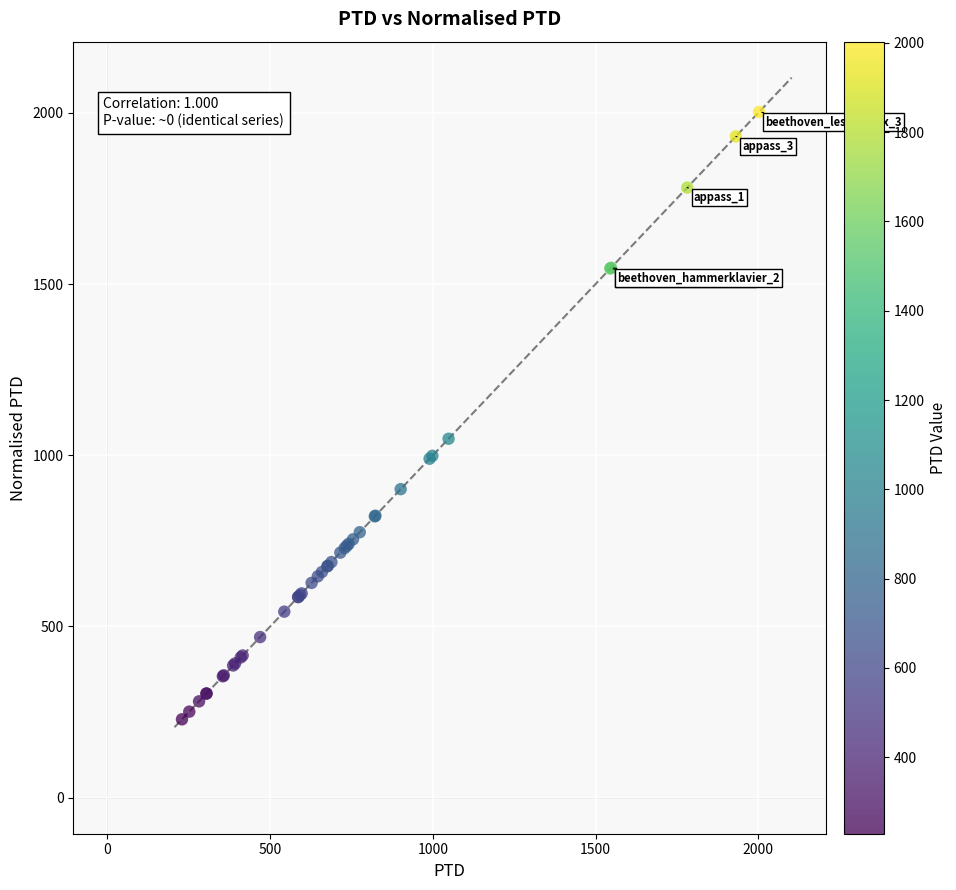

What Y value in the scatter plot is closest to 1115?

1048.2